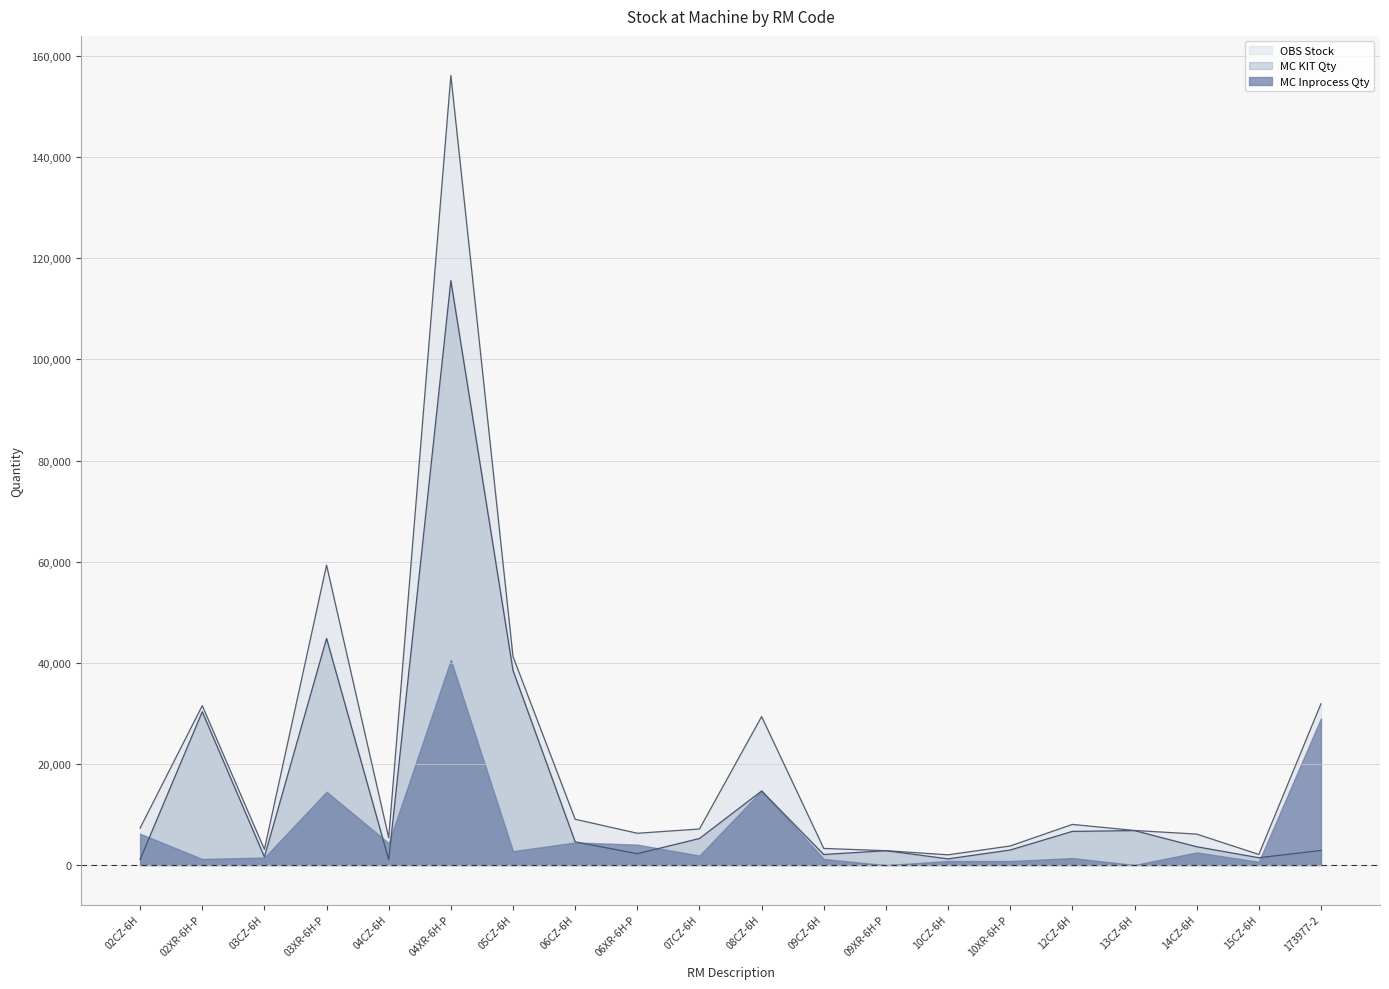

The OBS Stock series shows 2378 at 10XR-6H-P. True or false?

False